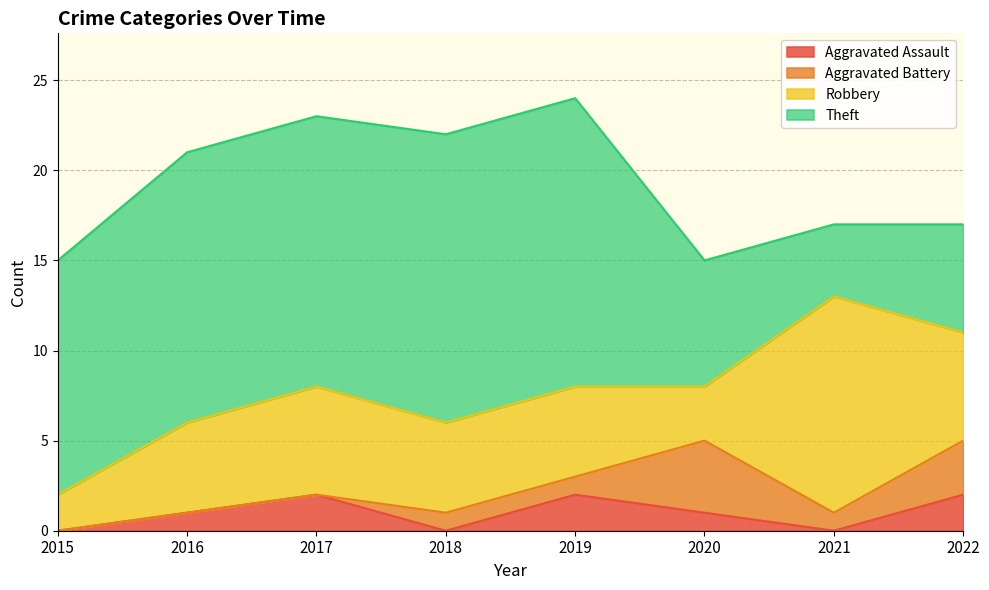

Reading left to right, transcribe all the data shown in this chart.

Aggravated Assault: 2015=0	2016=1	2017=2	2018=0	2019=2	2020=1	2021=0	2022=2
Aggravated Battery: 2015=0	2016=0	2017=0	2018=1	2019=1	2020=4	2021=1	2022=3
Robbery: 2015=2	2016=5	2017=6	2018=5	2019=5	2020=3	2021=12	2022=6
Theft: 2015=13	2016=15	2017=15	2018=16	2019=16	2020=7	2021=4	2022=6